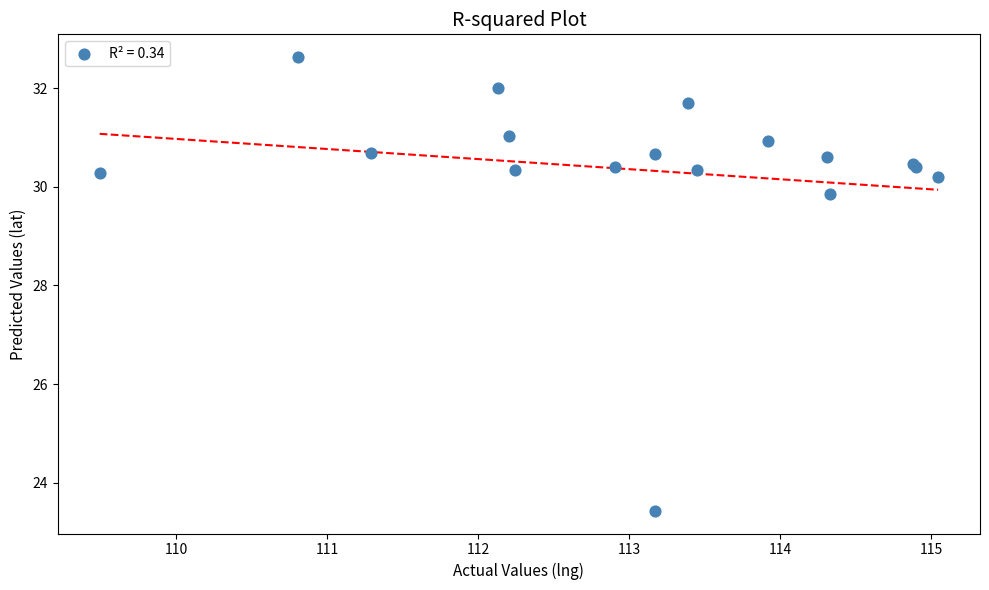

What Y value in the scatter plot is closest to 28?

29.8